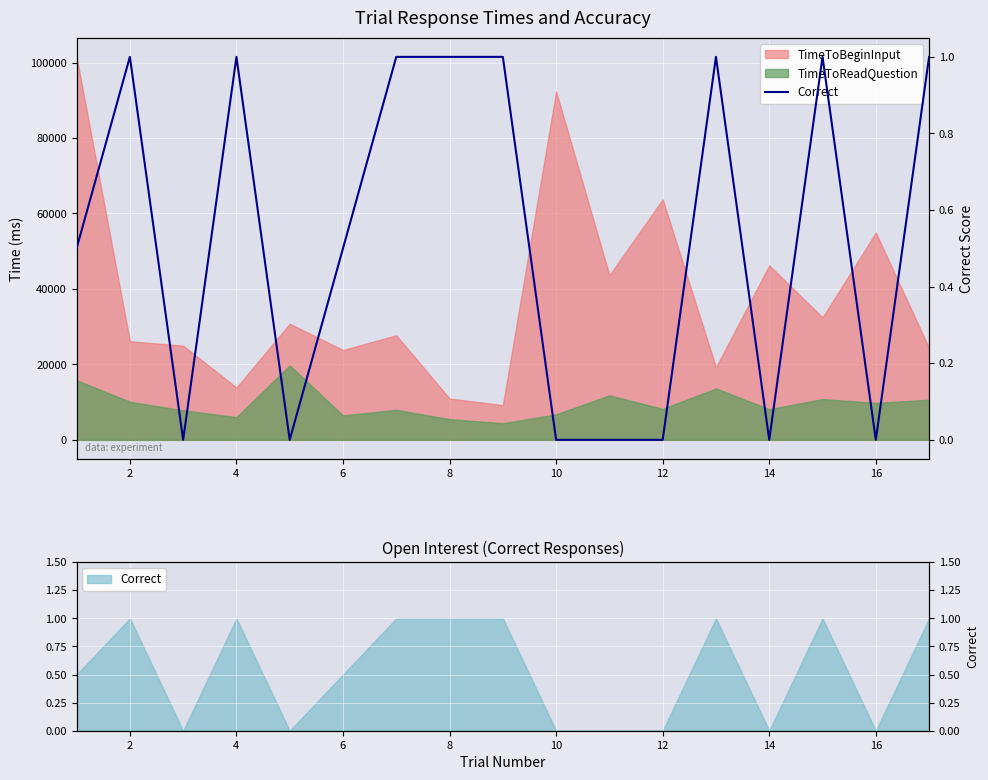

How many lines are shown in the chart?

1